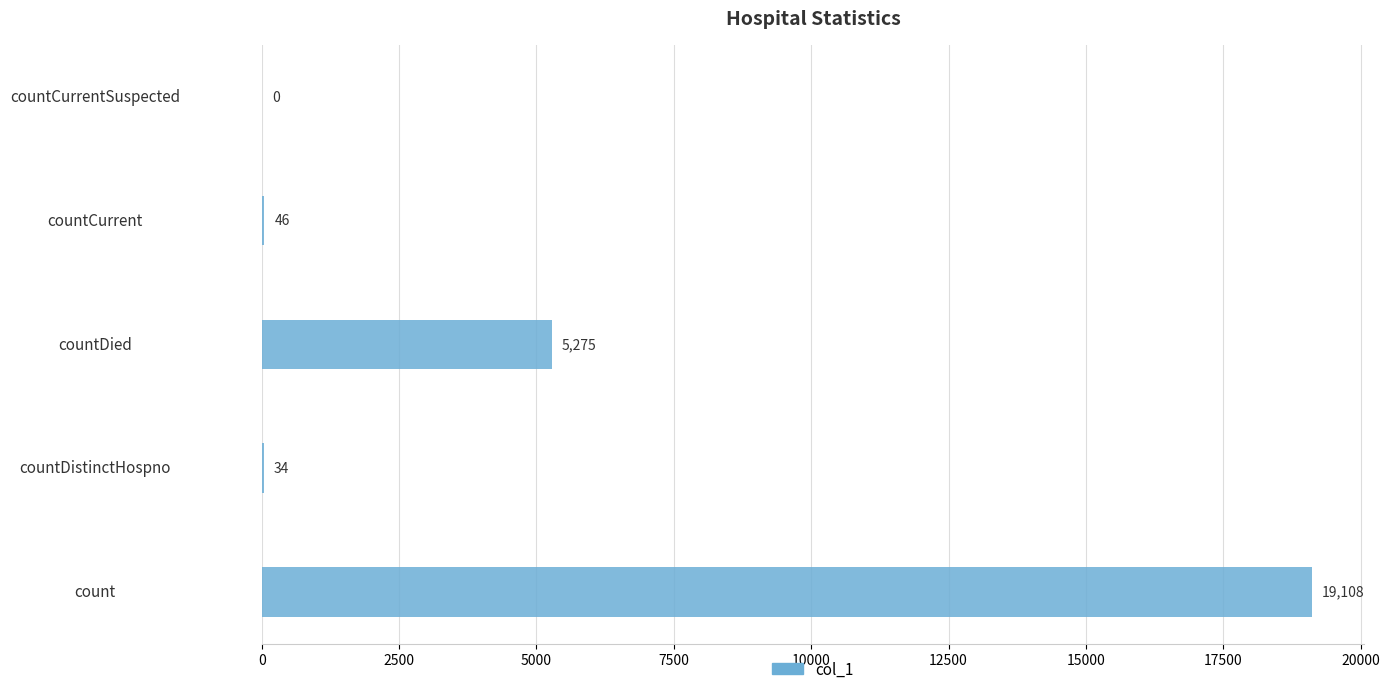

True or false: the data shows 31848 at count.

False